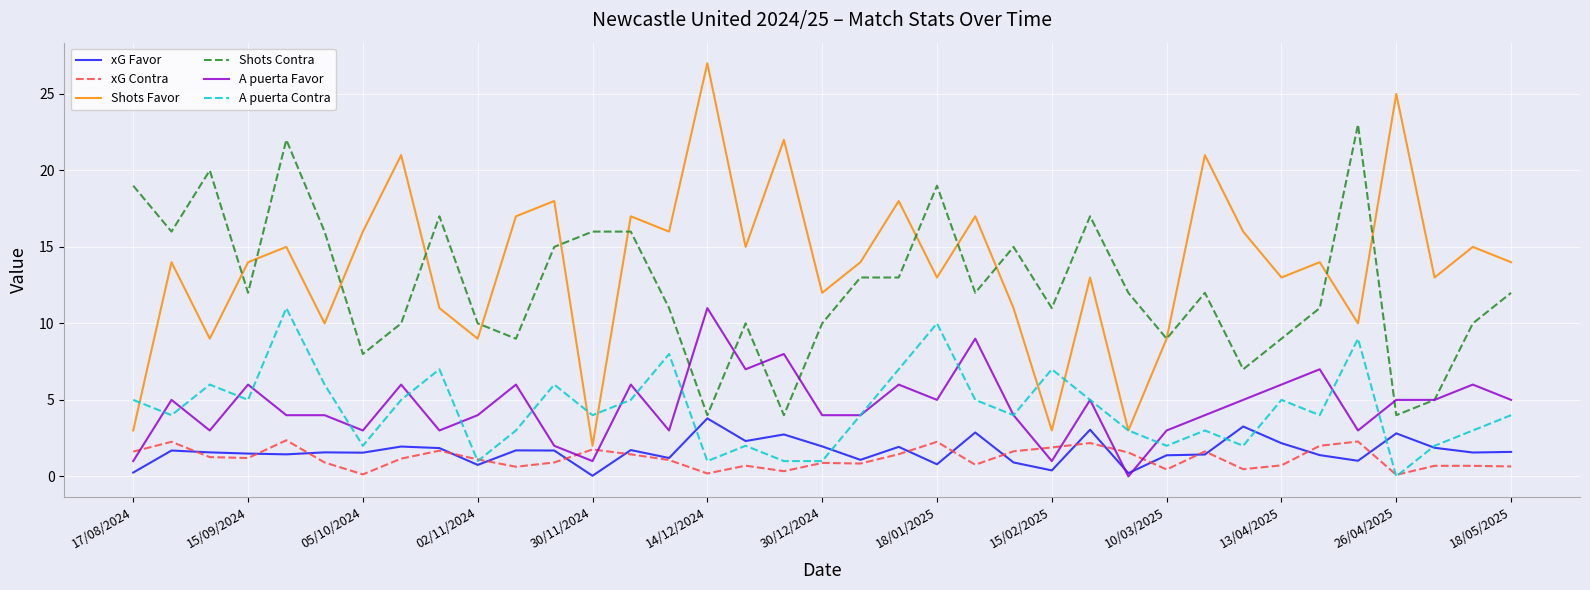

Which series has the widest spread of values?

Shots Favor